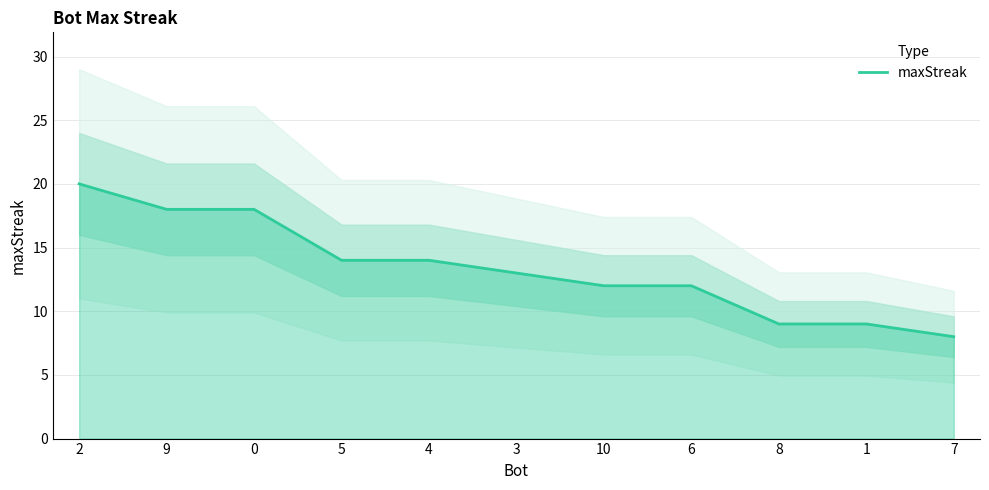

The chart shows a value of 18 at 5. True or false?

False